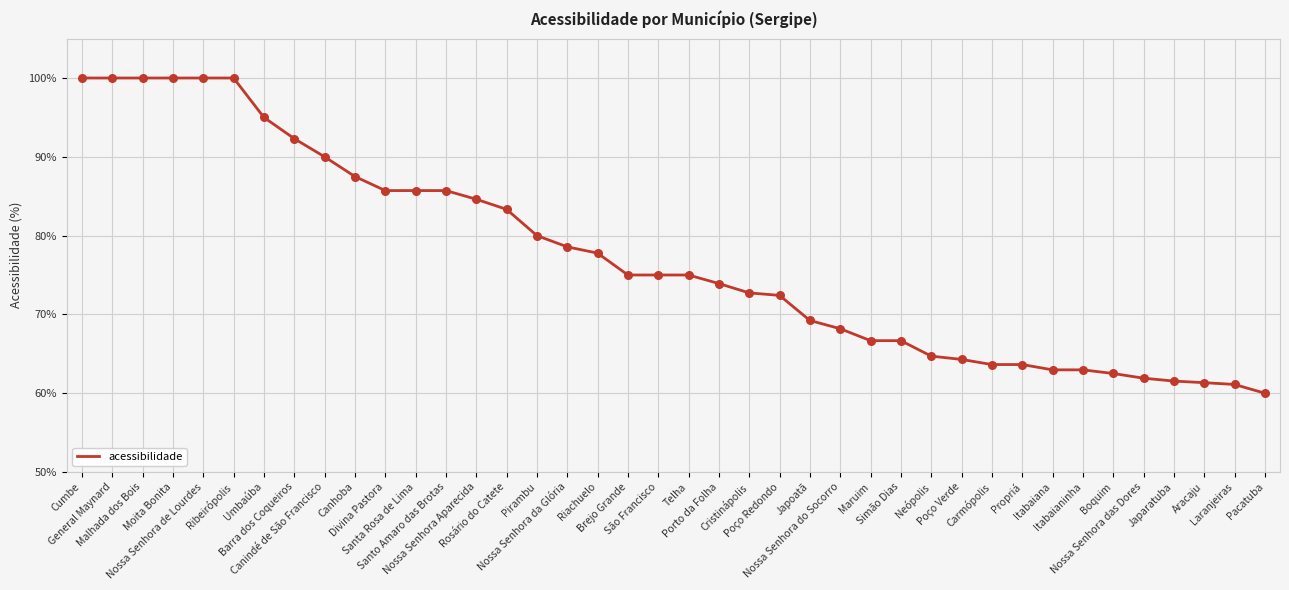

What is the change in value from Cumbe to Cristinápolis?

-27.3